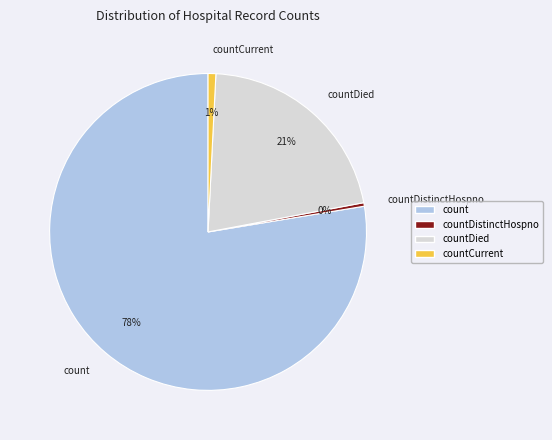

How many slices are in this pie chart?

4